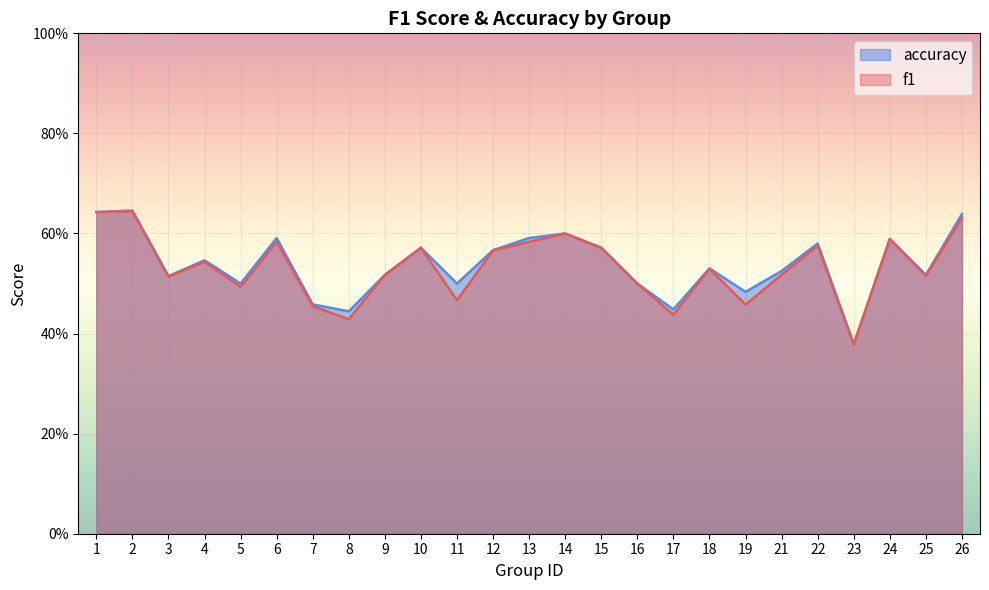

The value of f1 at 13 is 0.8. True or false?

False